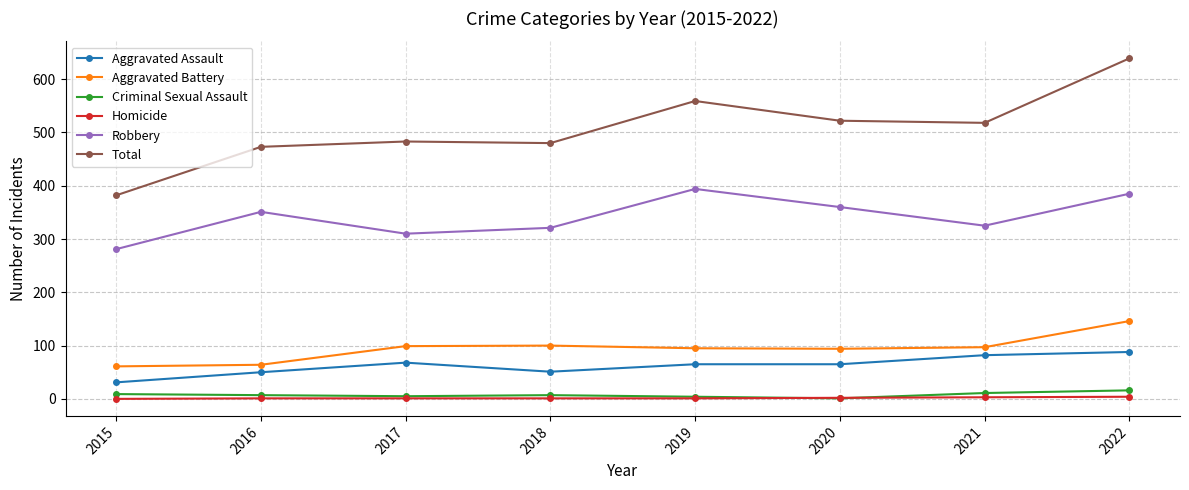

What is the value of the Criminal Sexual Assault point at the 3rd from the left?

5